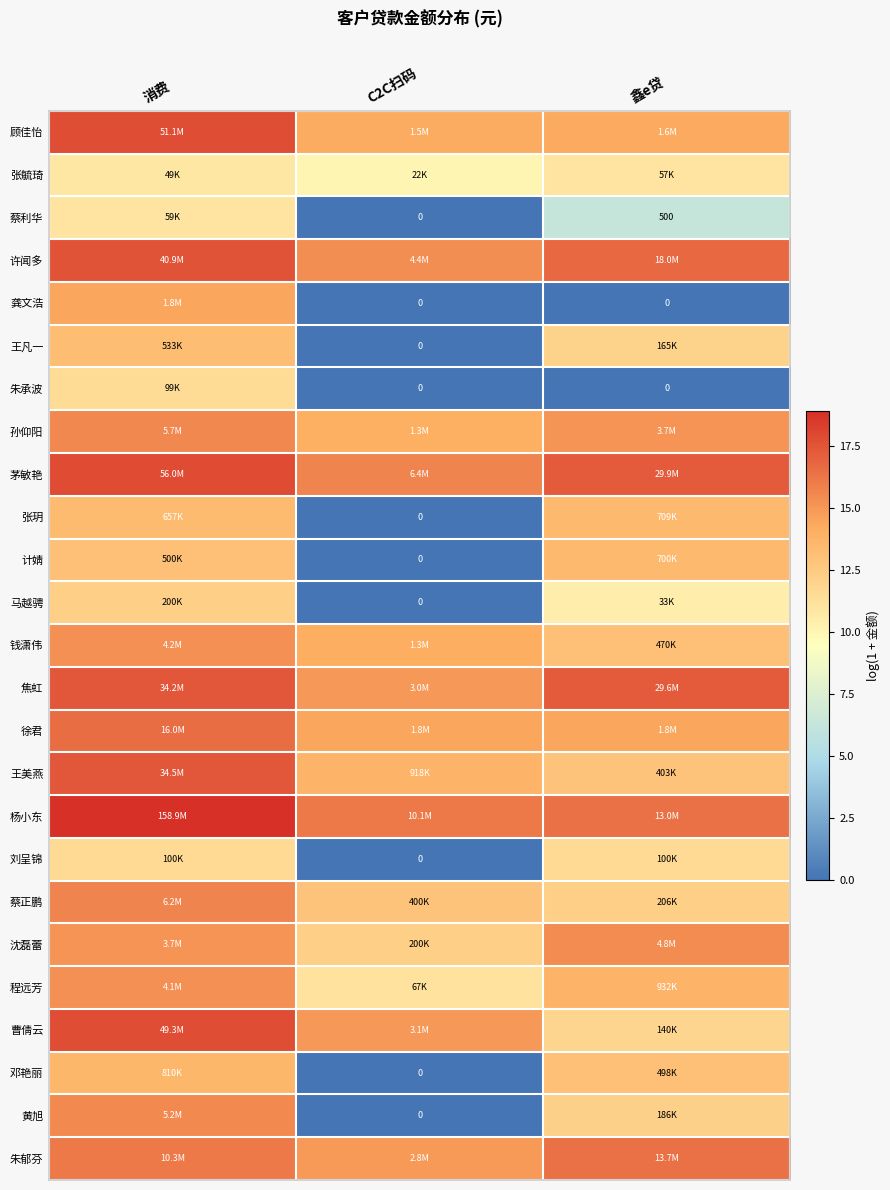

The 刘呈锦 series shows 6.7 at 消费. True or false?

False